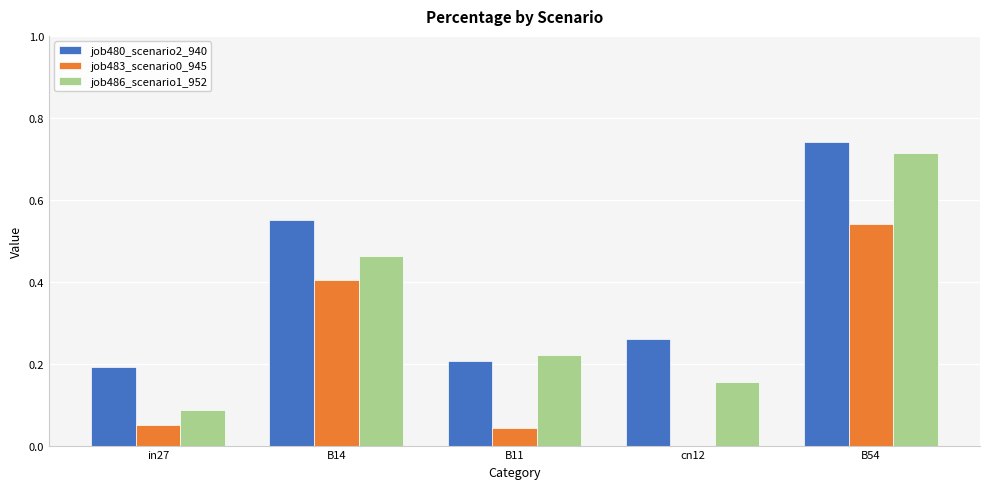

What is the sum of the job486_scenario1_952 values at cn12 and B54?

0.9